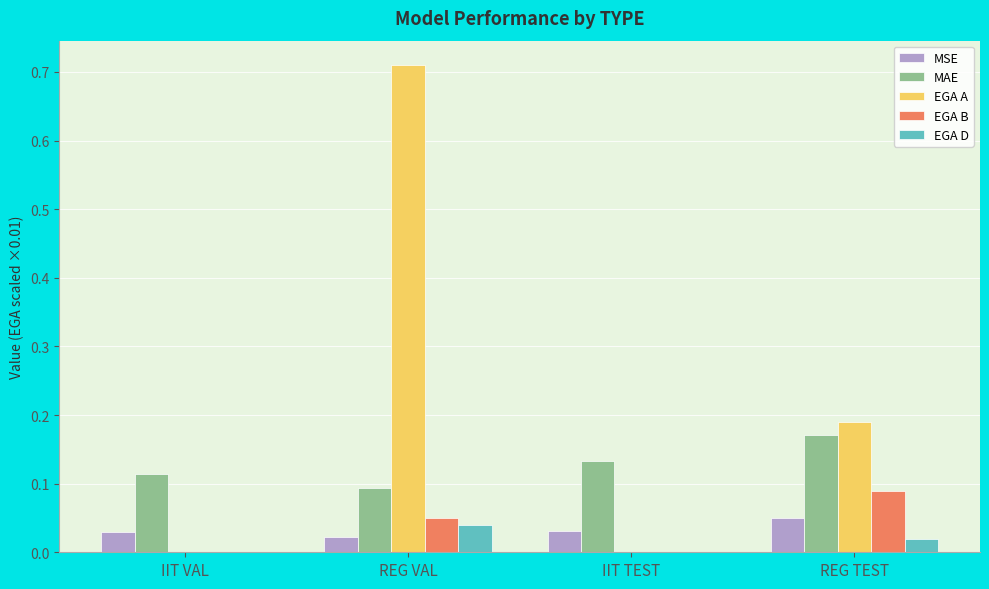

Count the EGA D values in the range 0 to 1.

4